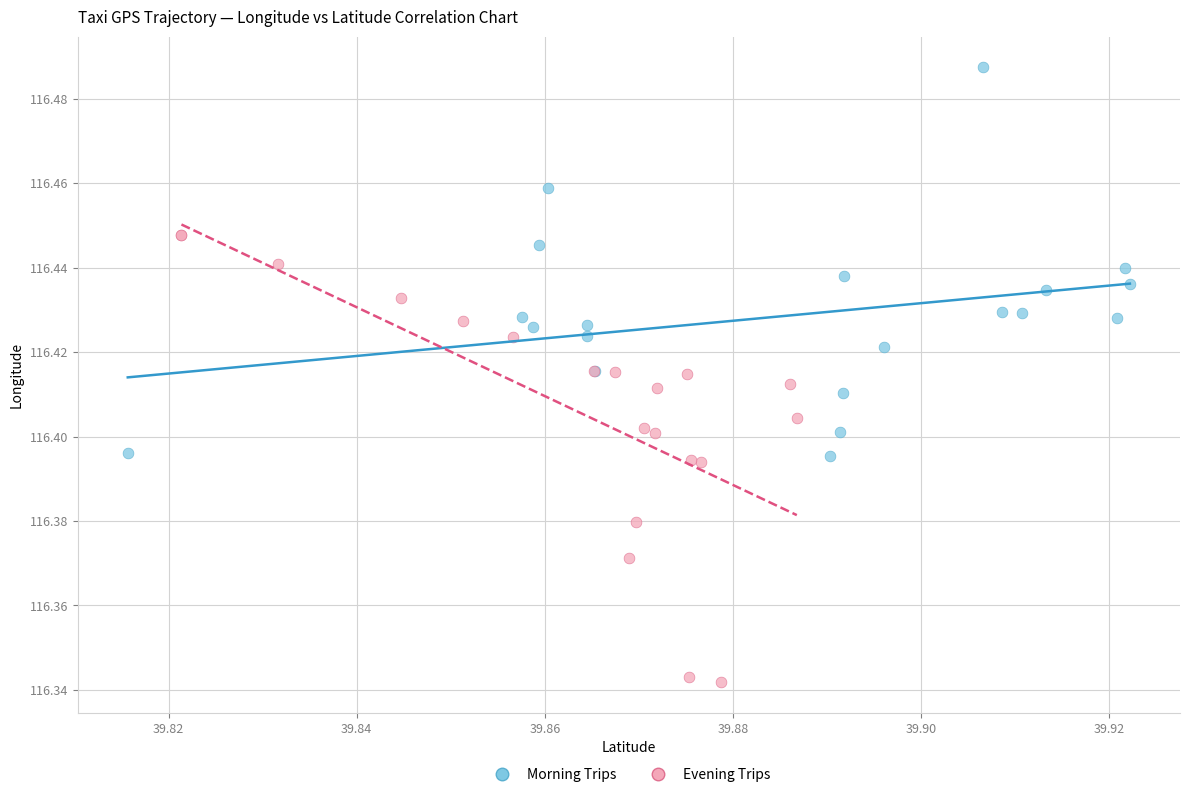

Which series has the largest Y range (max minus min)?

Evening Trips